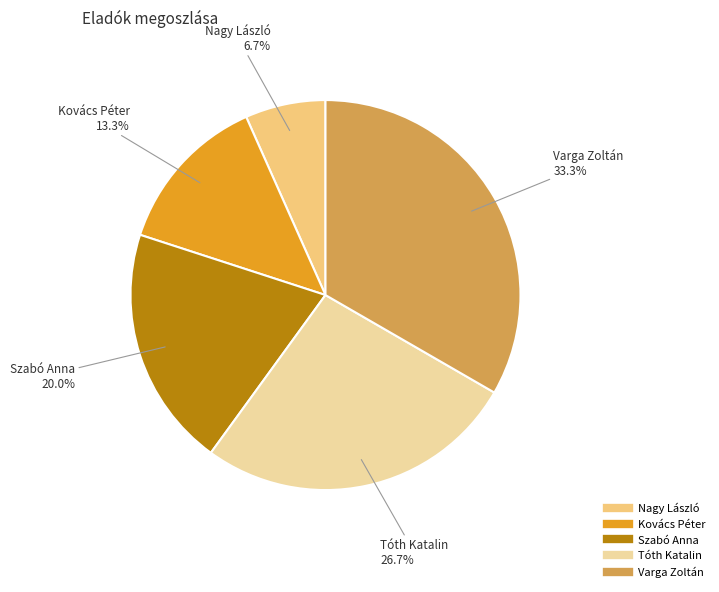

Does Nagy László account for over 50% of the chart?

No